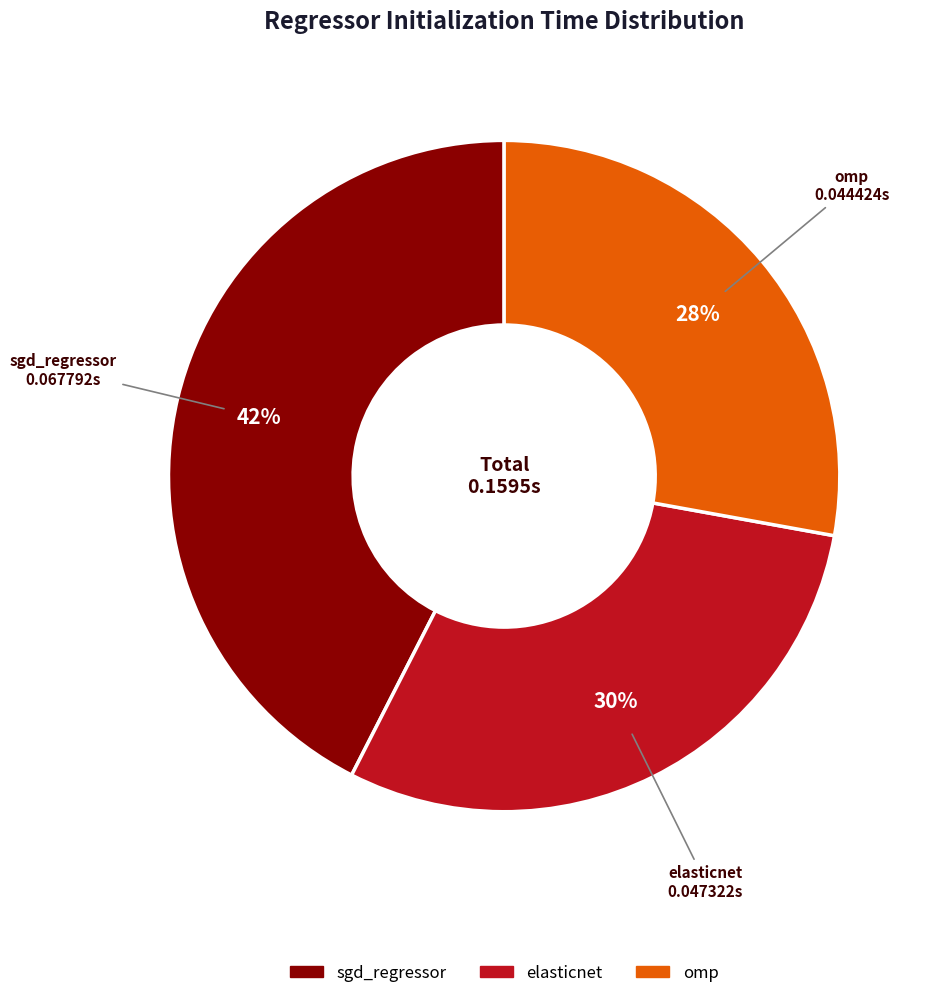

Which has a higher value, sgd_regressor or elasticnet?

sgd_regressor